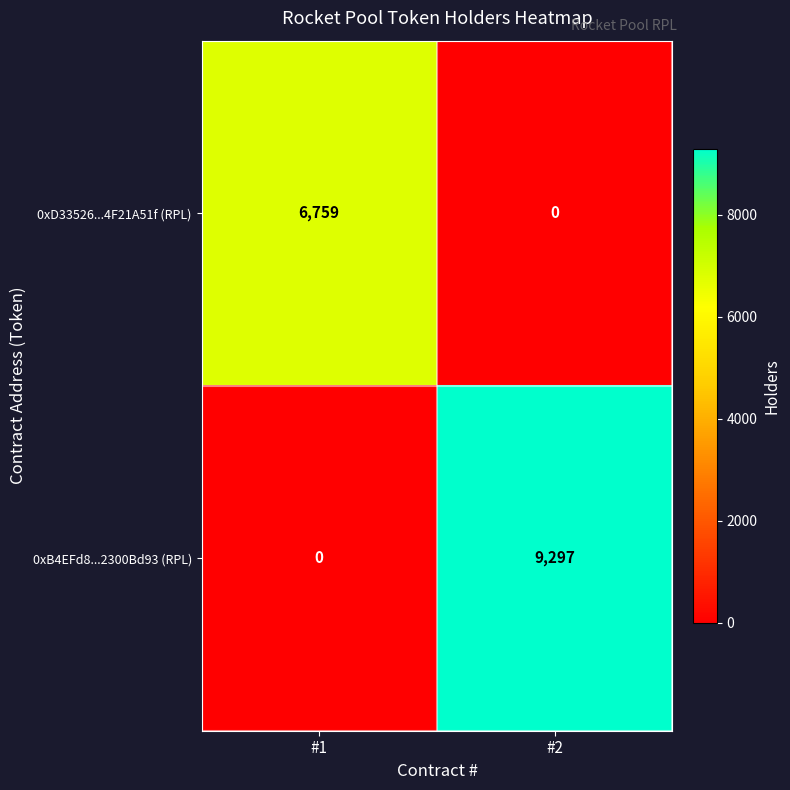

What value does the 0xD33526...4F21A51f (RPL) series have at #1, to the nearest 50?

6750